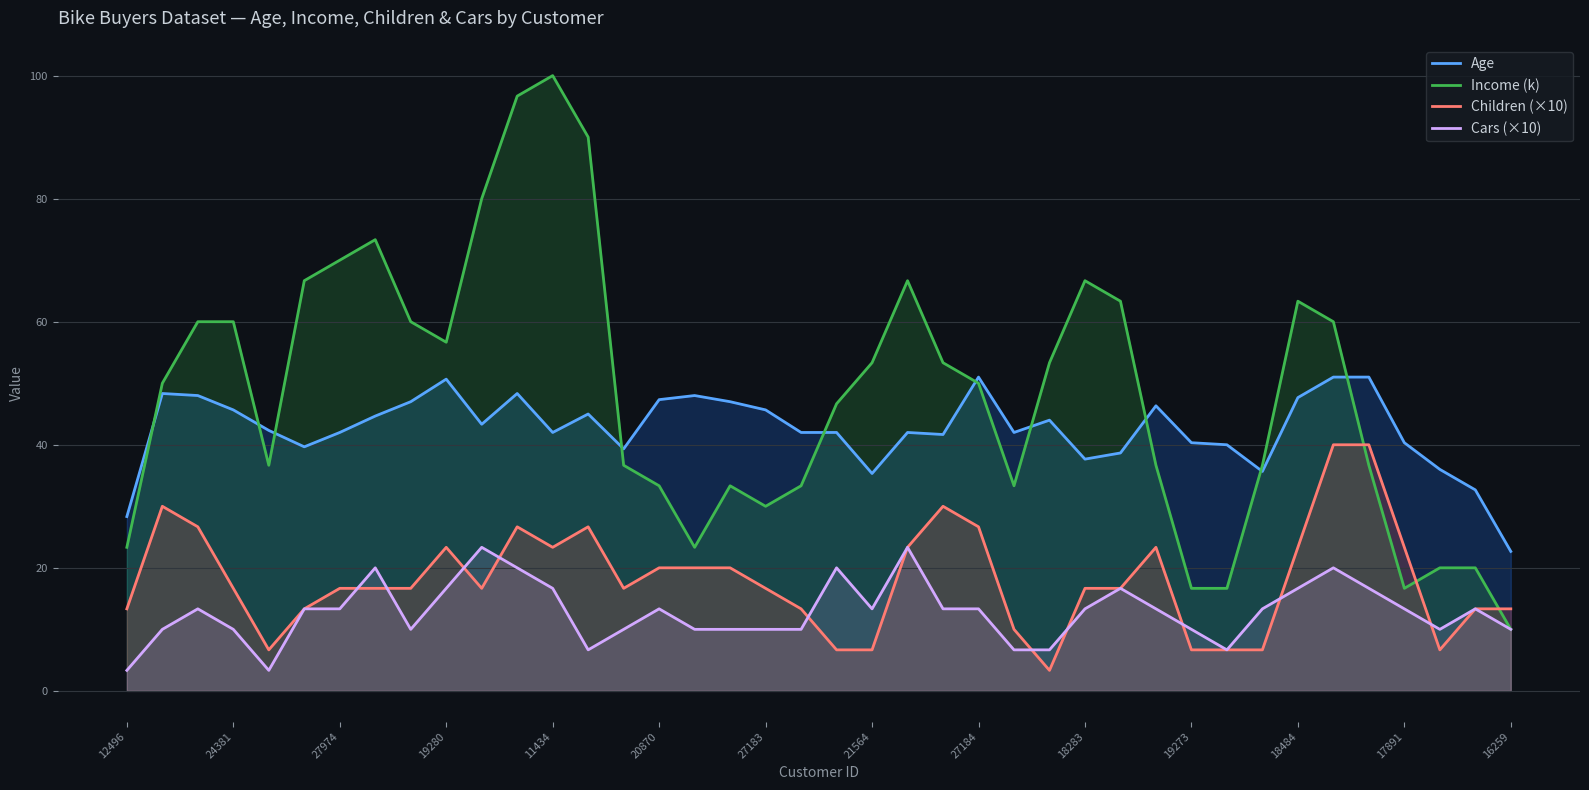

What is the greatest value displayed?

100.0